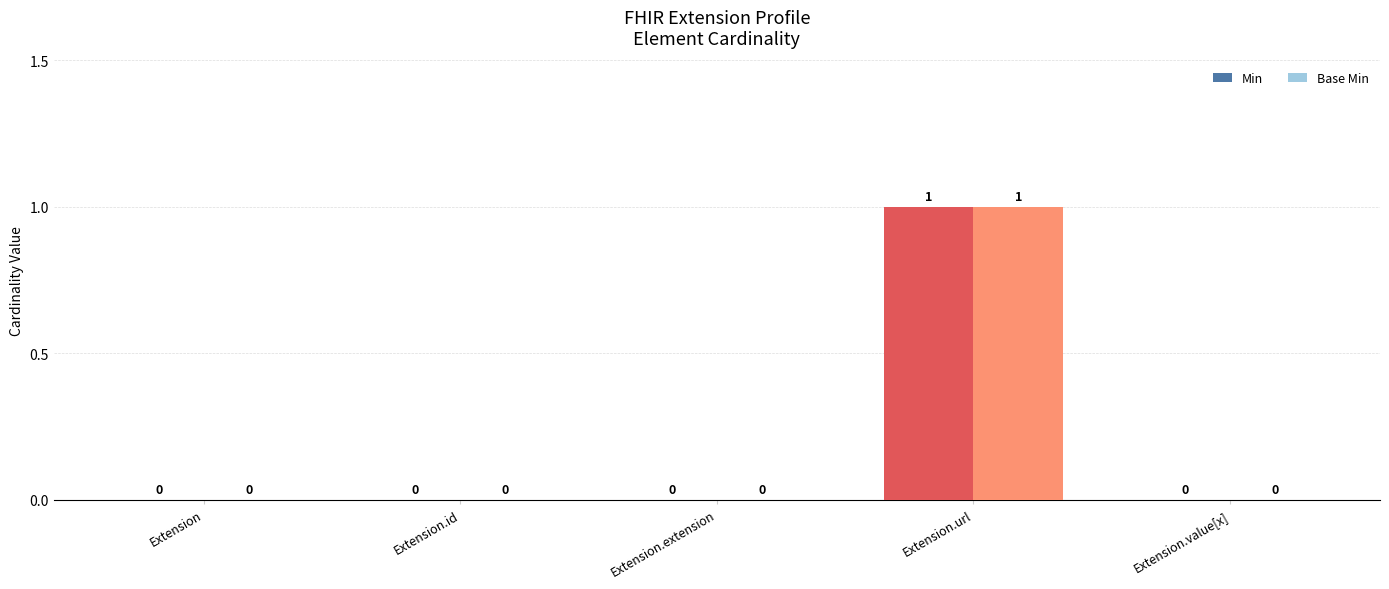

The value of Base Min at Extension is 0. True or false?

True